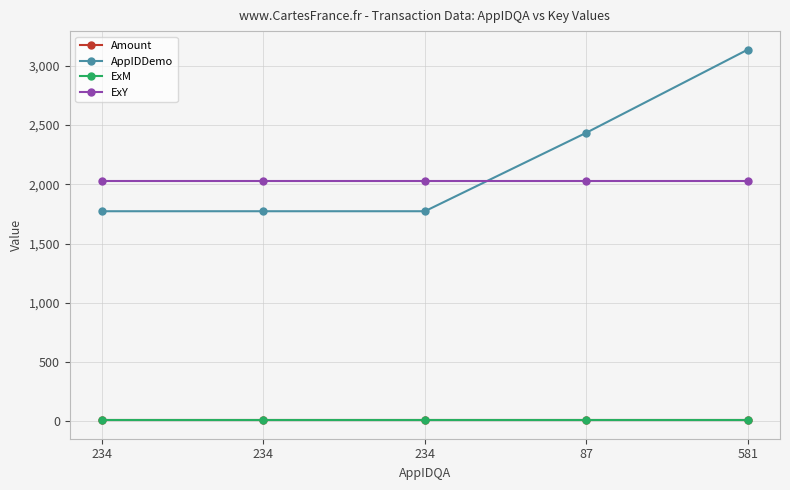

True or false: Amount and ExM intersect in this chart.

False